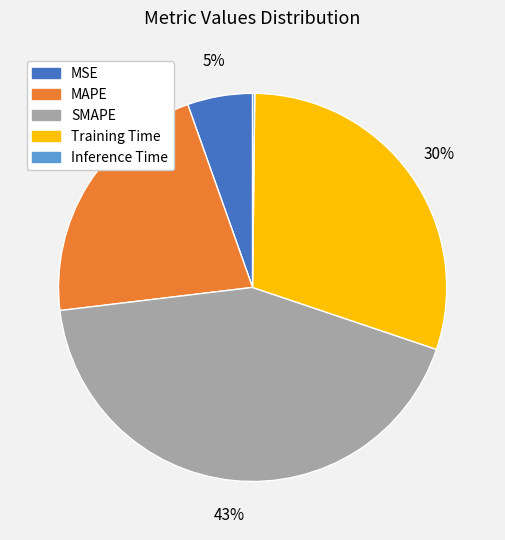

Between SMAPE and Training Time, which is larger?

SMAPE